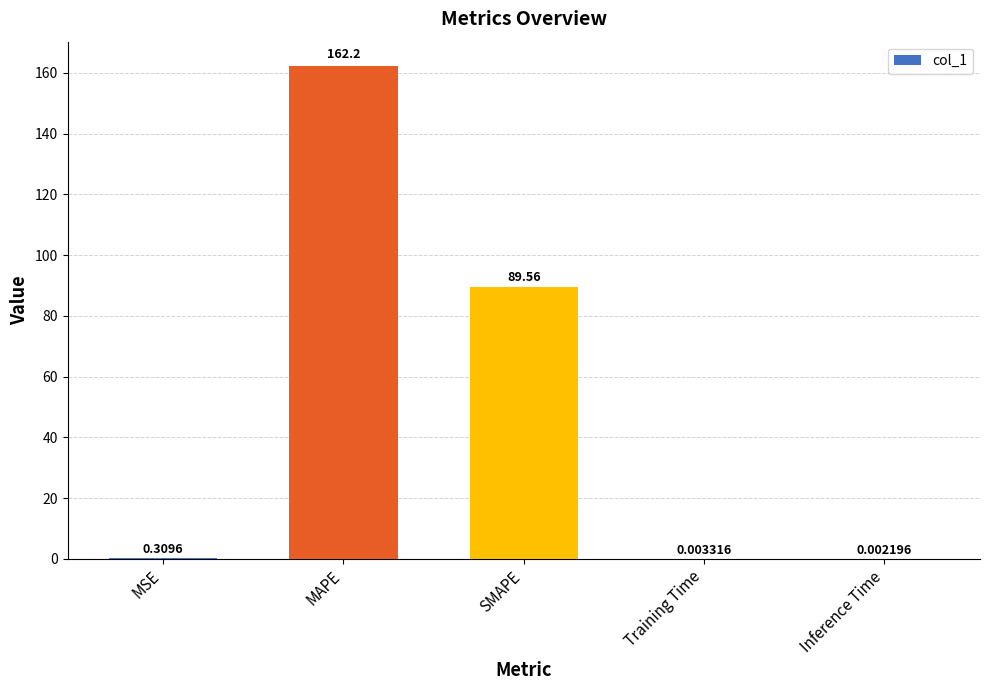

What is the change in value from MAPE to Training Time?

-162.2